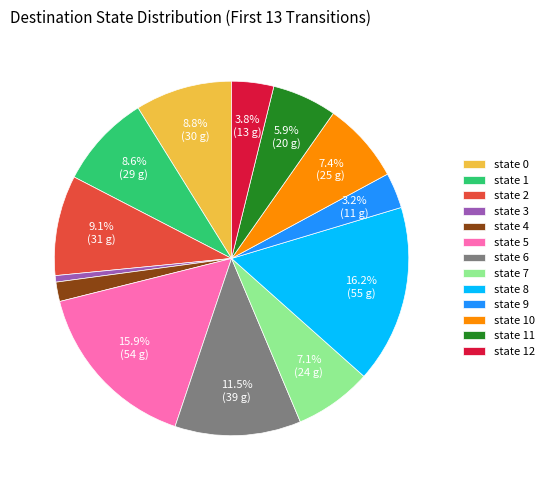

How much of the chart is everything except state 12?

96.2%